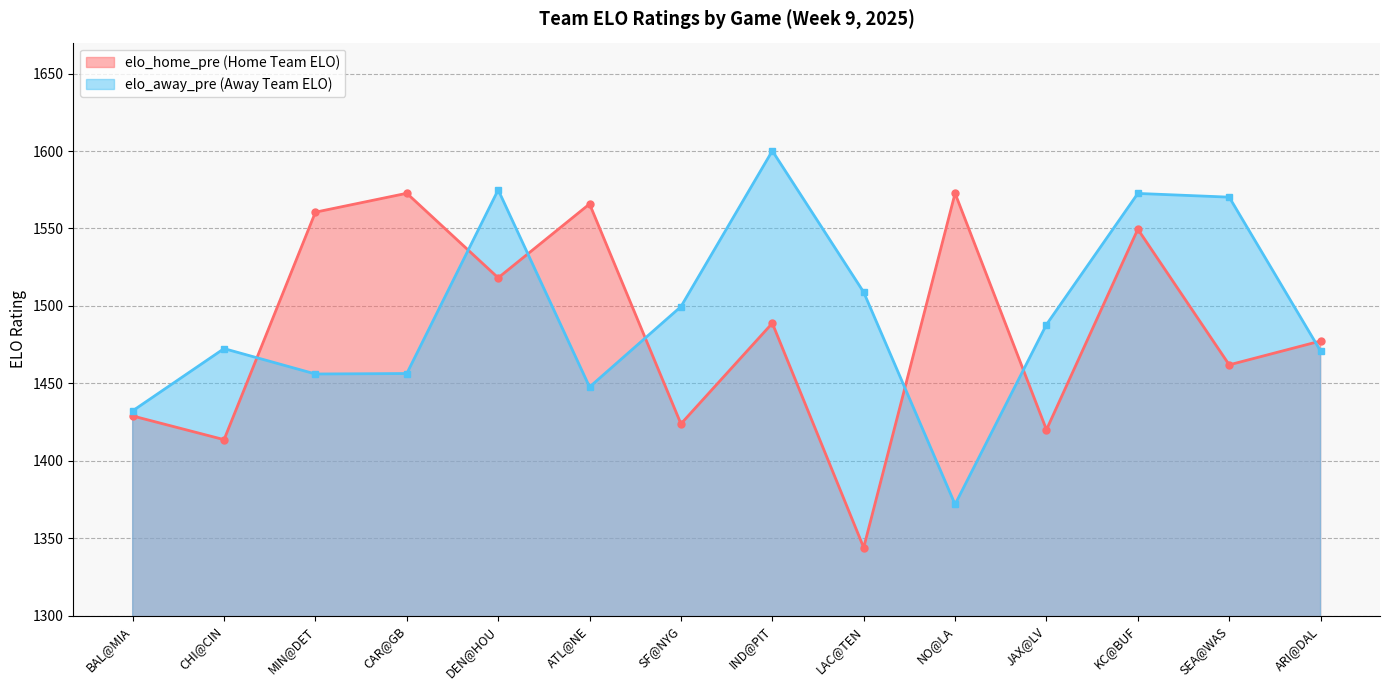

What position from the left is DEN@HOU?

5